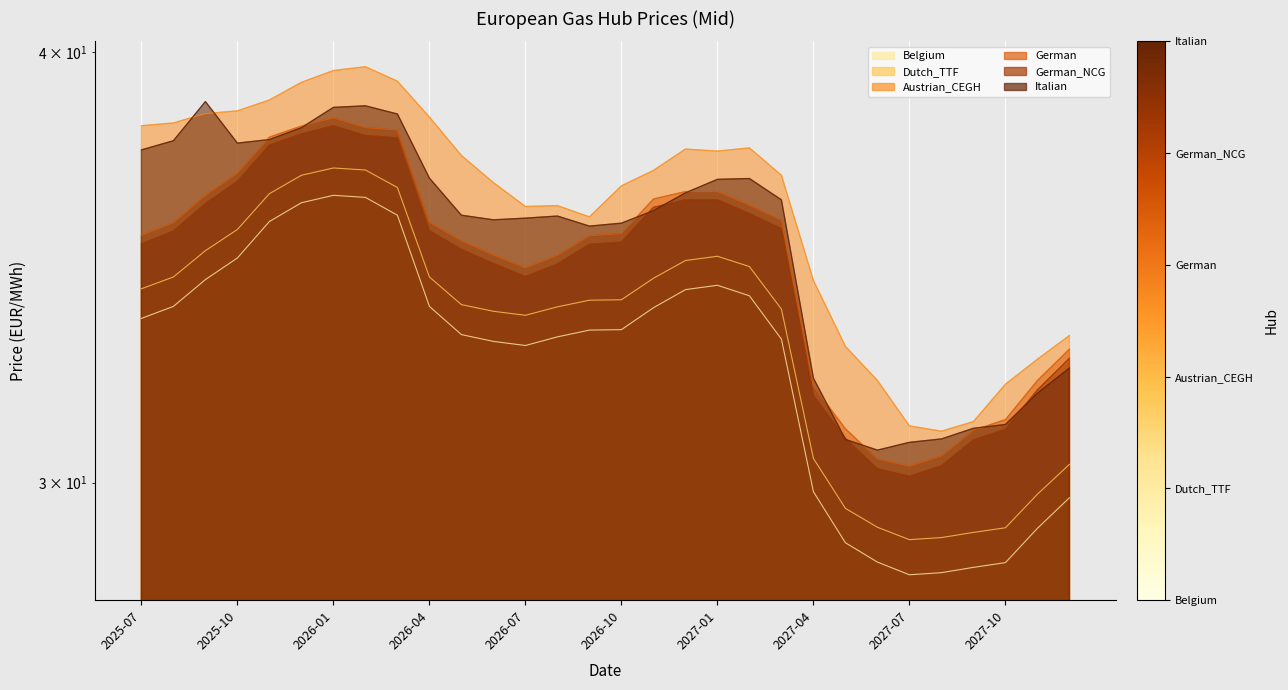

How many distinct data groups are displayed?

6